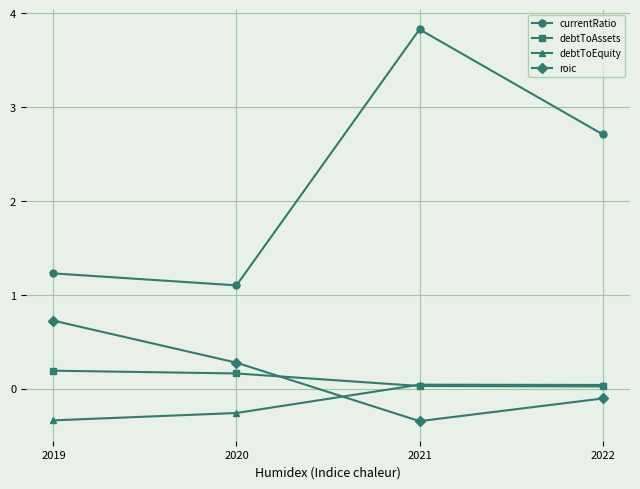

What is the difference between the second highest and minimum values in the currentRatio series?

1.6